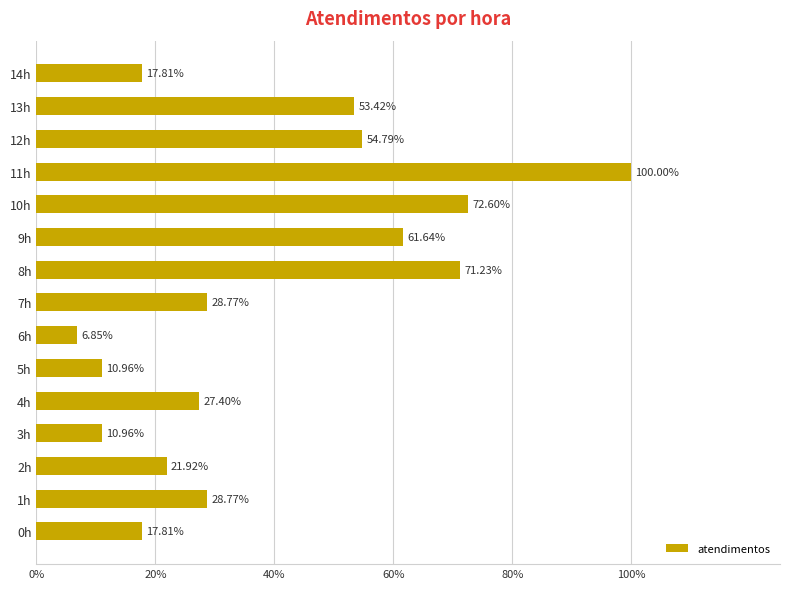

Does the chart contain any negative values?

No